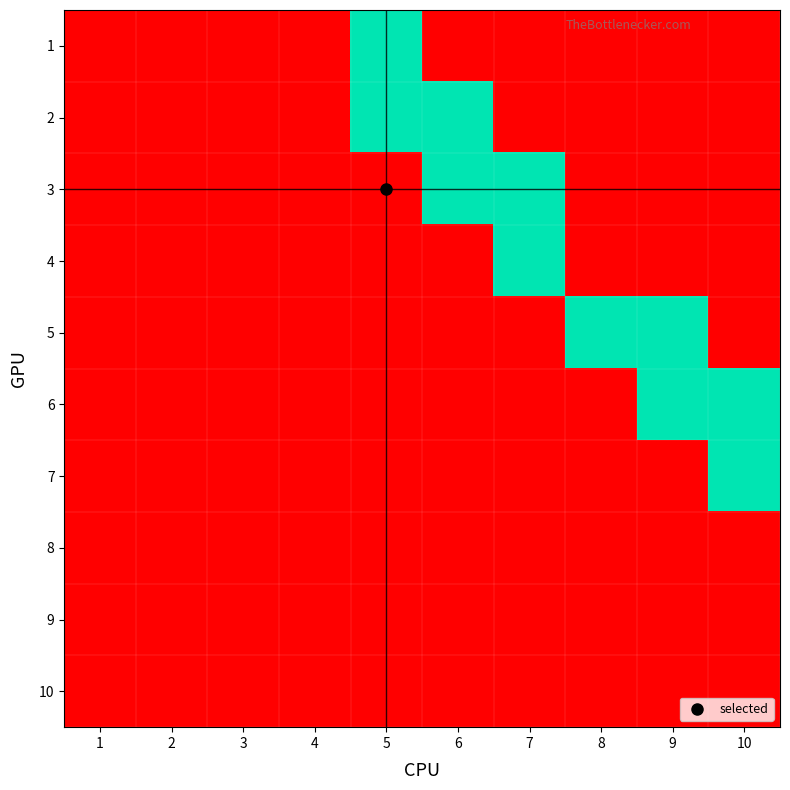

What is the spread (max minus min) of values at 10?

1